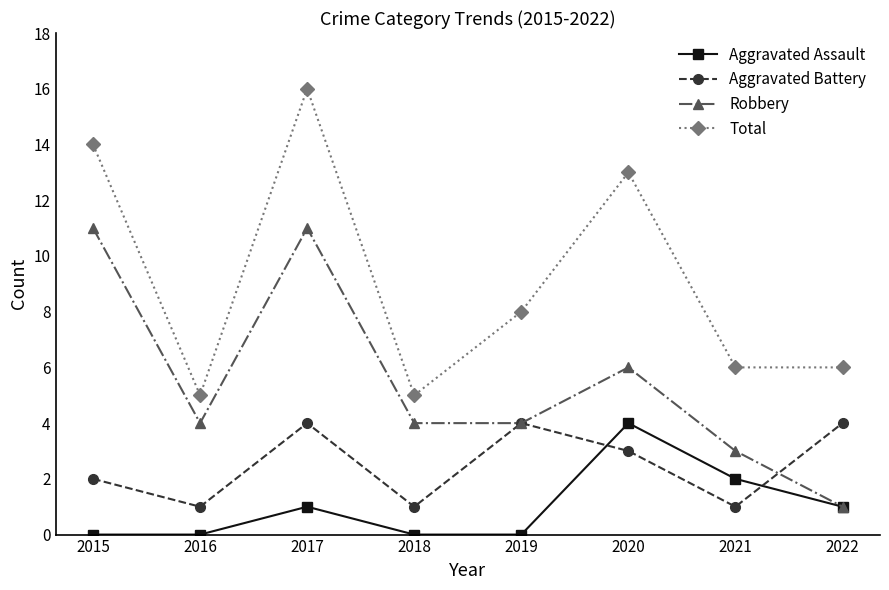

True or false: Aggravated Battery and Total cross at least once.

False